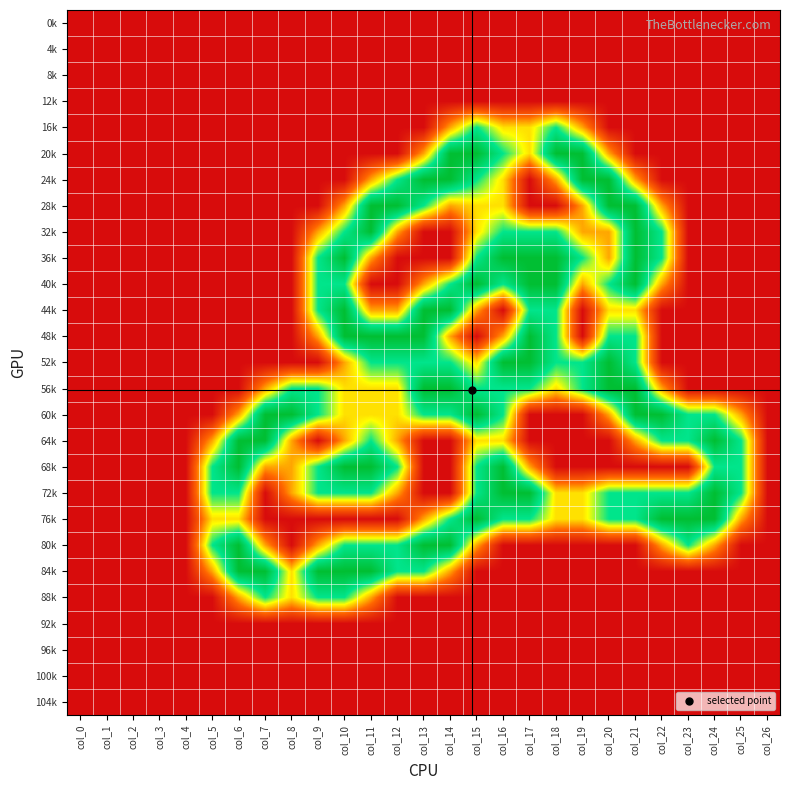

At how many categories does at least one series exceed 0?

21